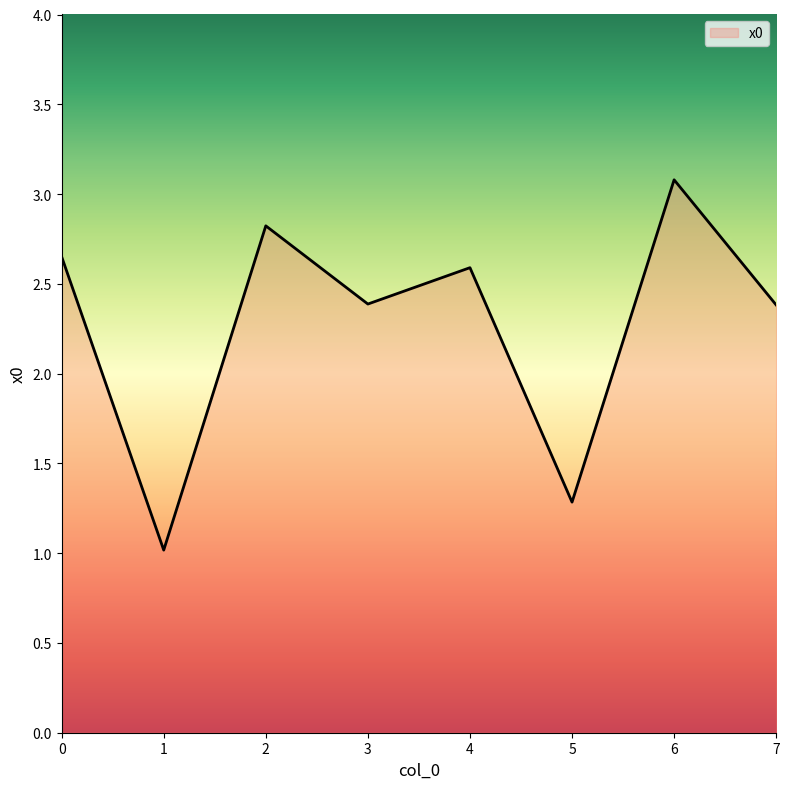

At which category does the data reach its first local valley?

1